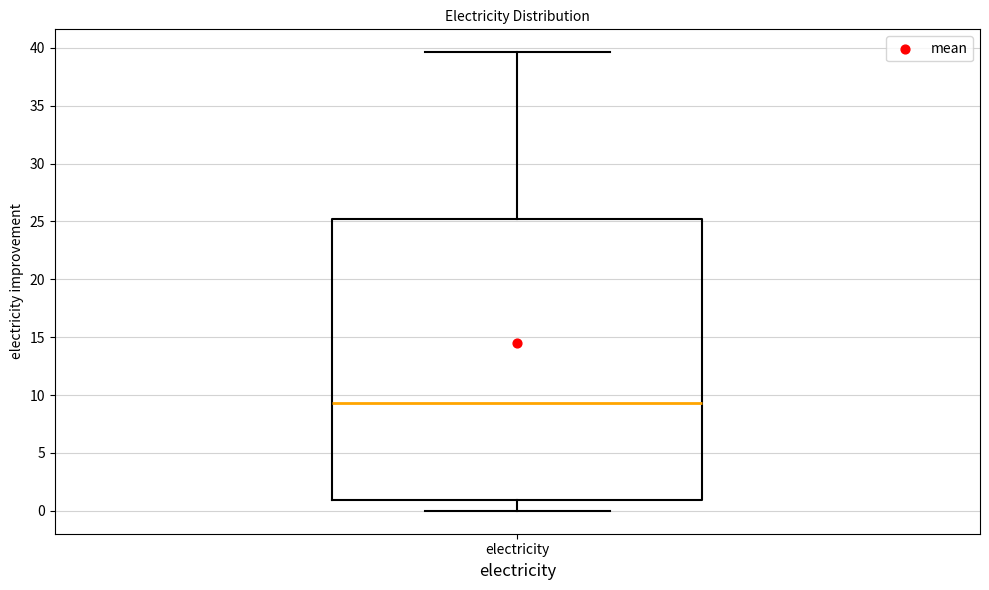

Where does the lower whisker of the box for electricity end on the y-axis? The values are not printed on the chart, so give them approximately, as read against the axis.

0.0